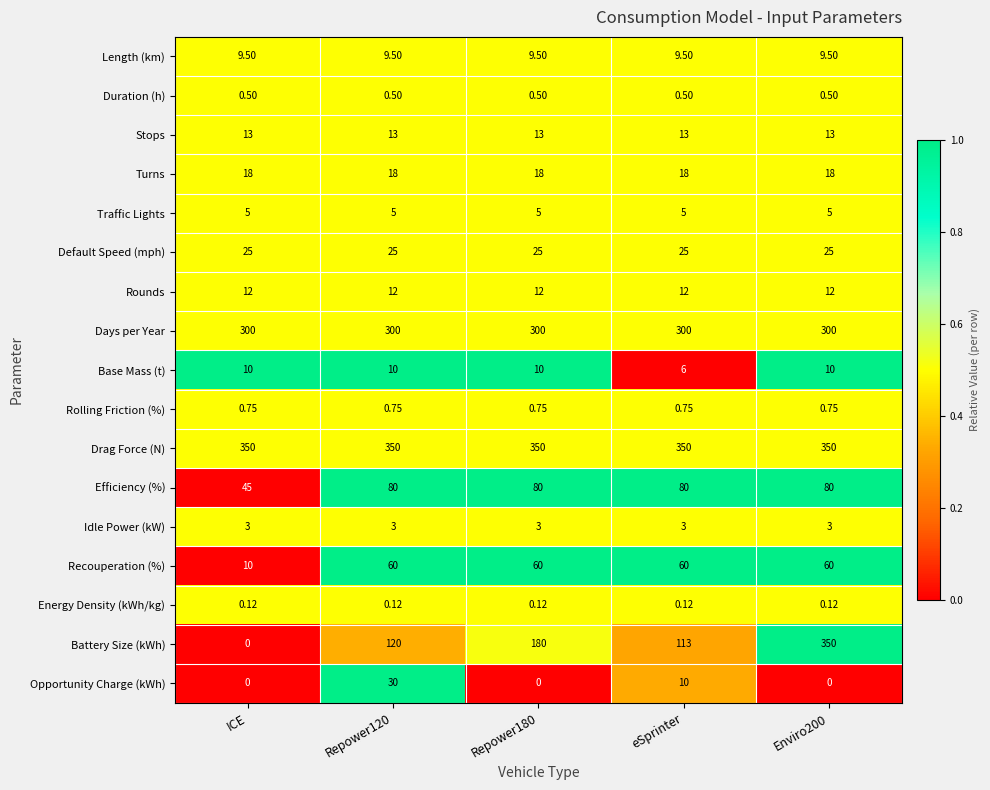

At which category is the sum across all series the highest?

Enviro200